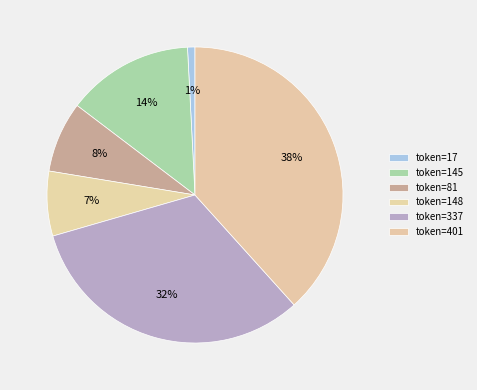

How many slices are in this pie chart?

6